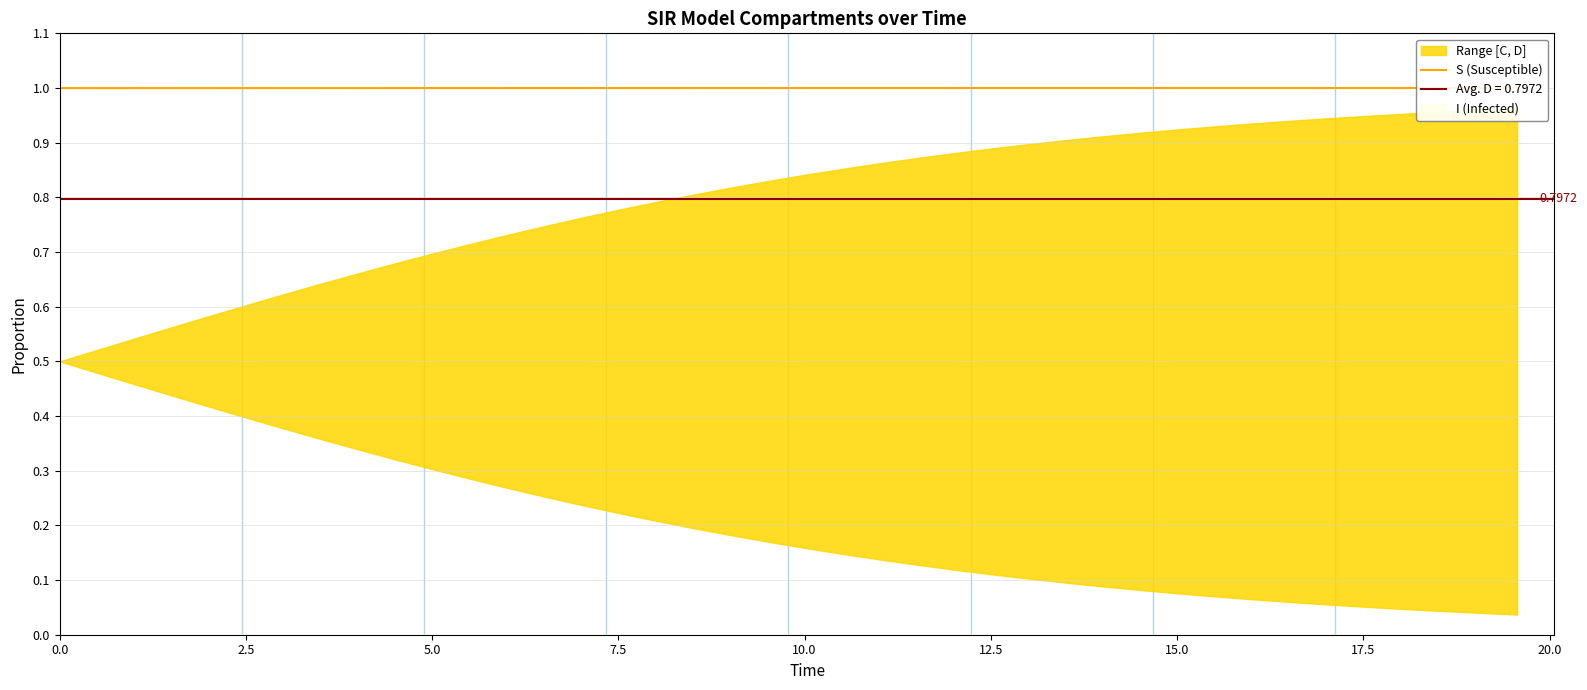

True or false: the data shows 0.4 at 15.0.

False